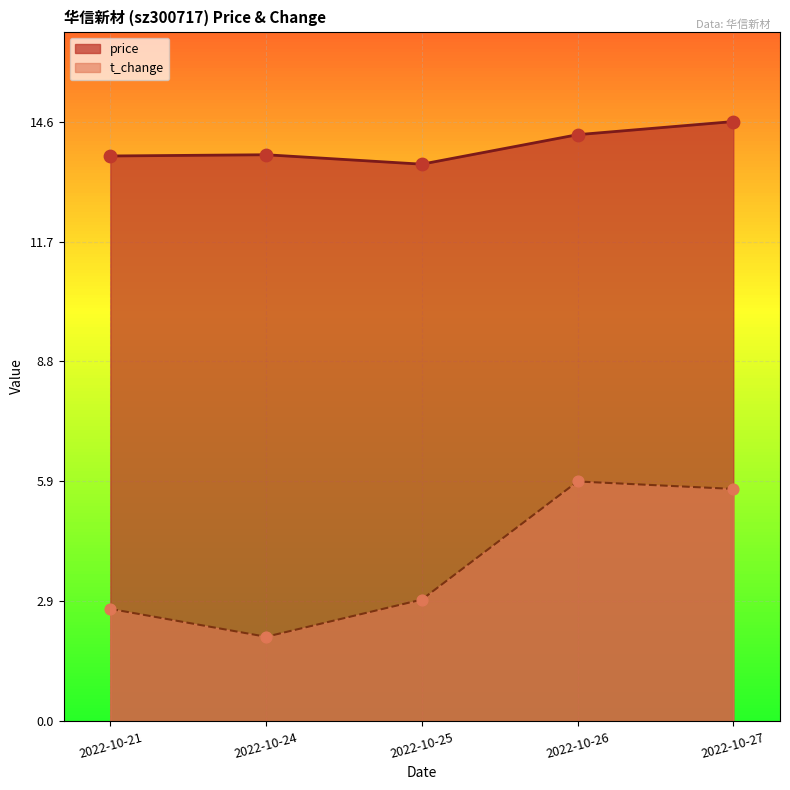

At how many categories does at least one series exceed 10?

5